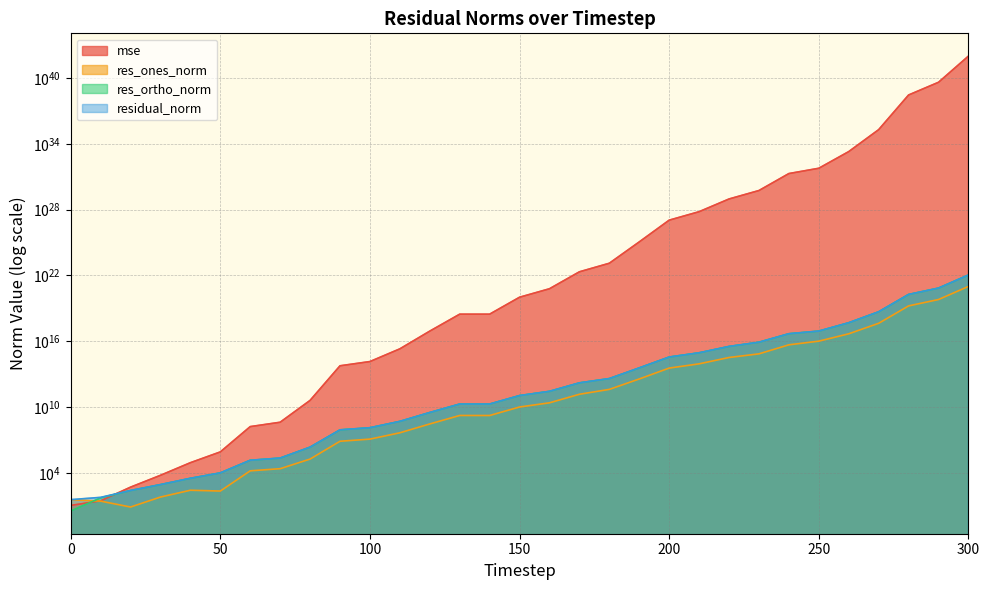

Between which two adjacent categories do mse and res_ortho_norm first intersect?

0 and 10